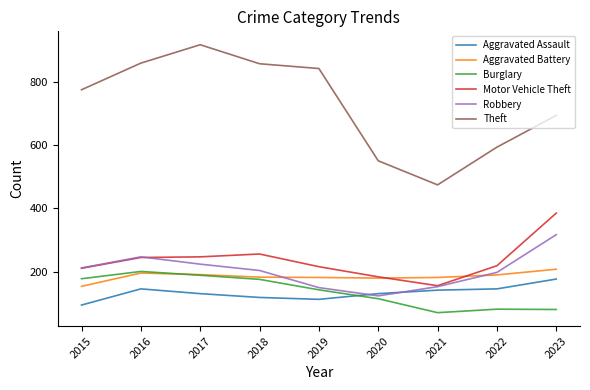

What is the total value across all series at 2022?

1428